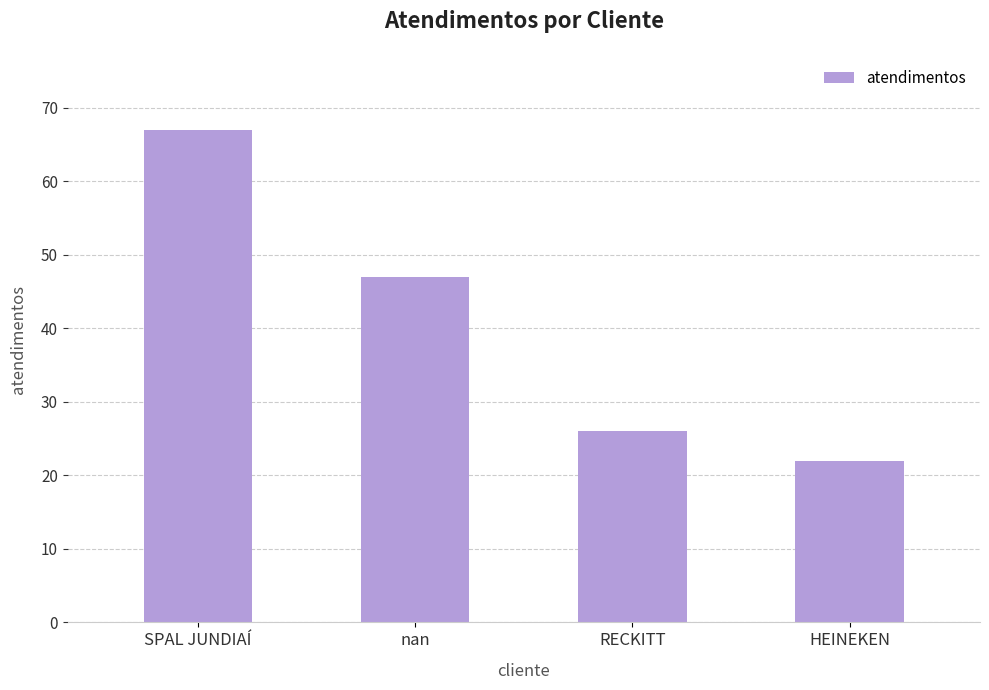

Which category has the highest value across all series?

SPAL JUNDIAÍ